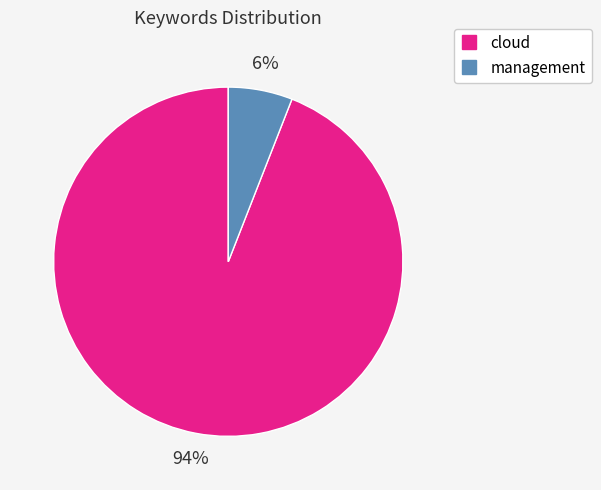

What is the largest slice in the pie chart?

cloud